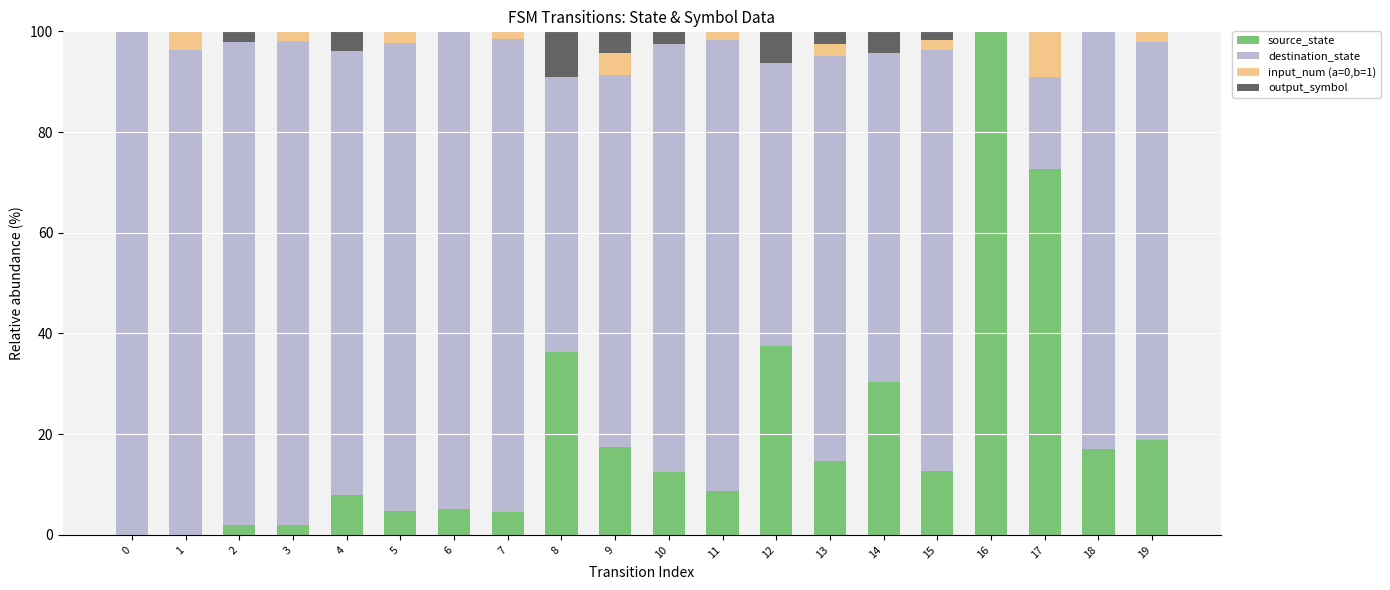

What is the total value across all series at 19?

100.0